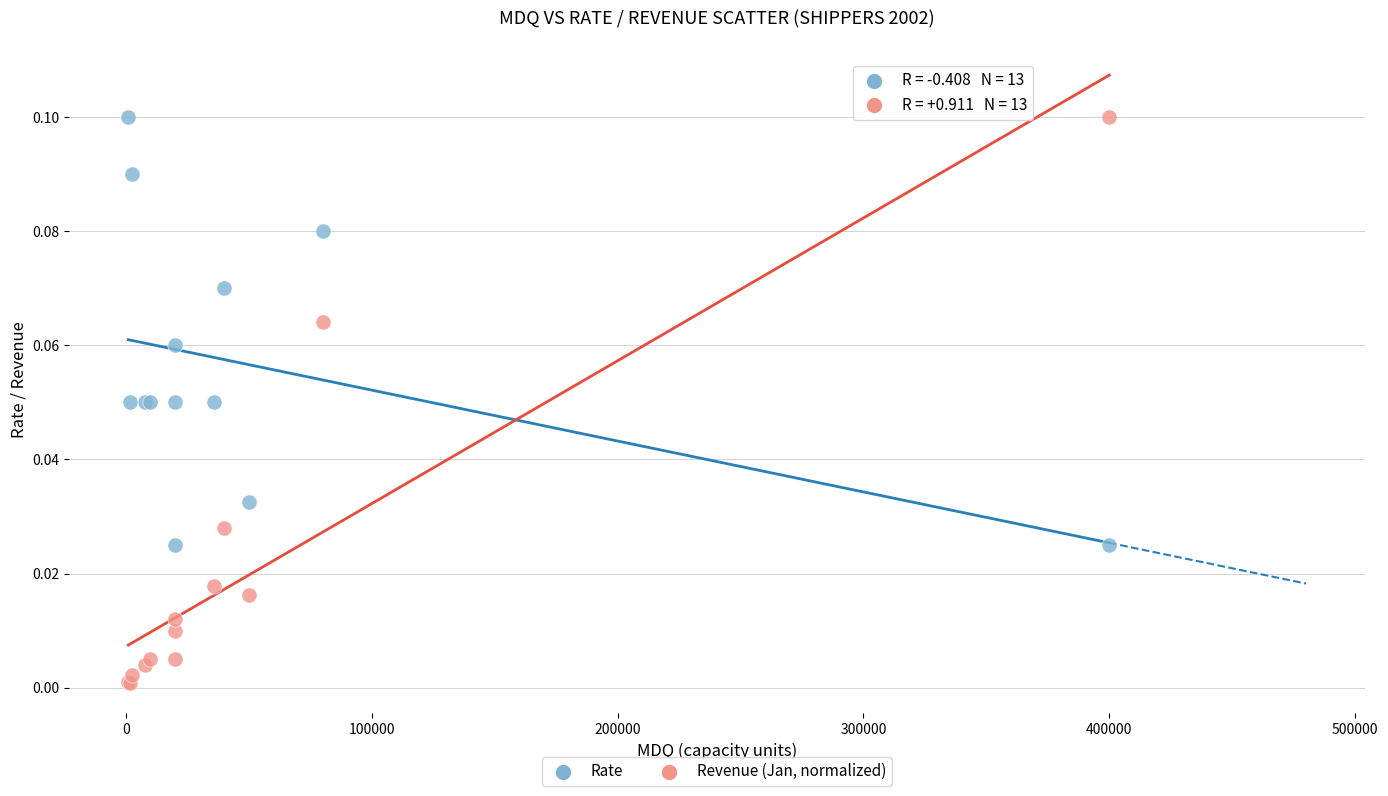

What is the X range (max minus min) for the scatter plot?

399000.0